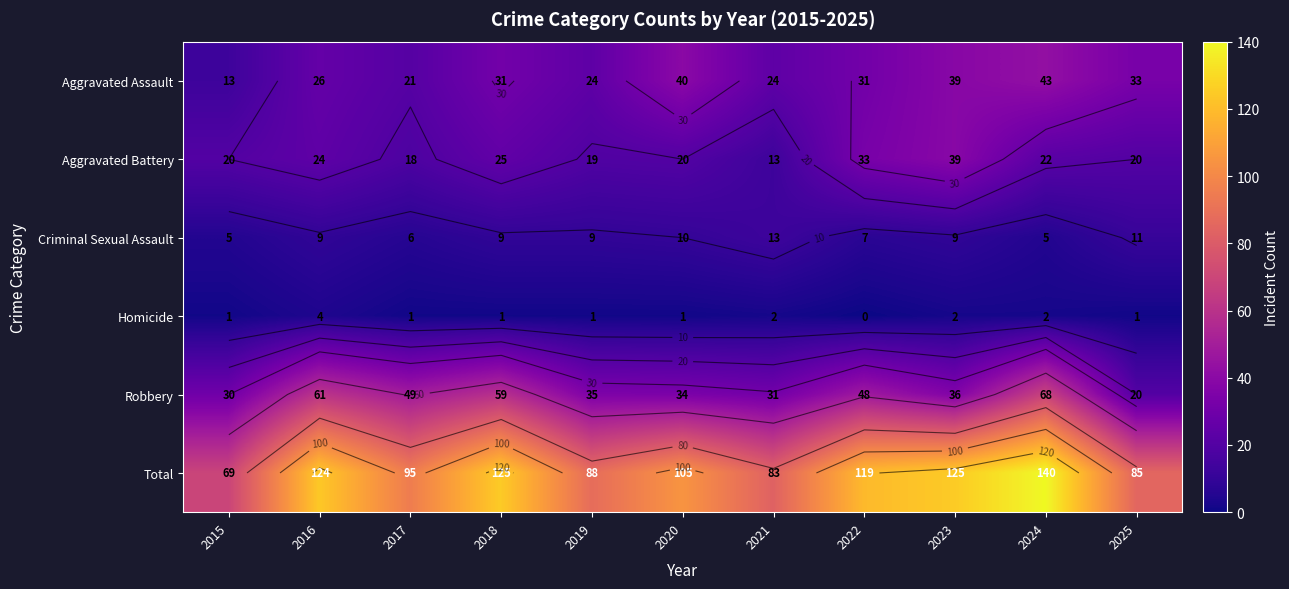

Which series has the widest spread of values?

Total